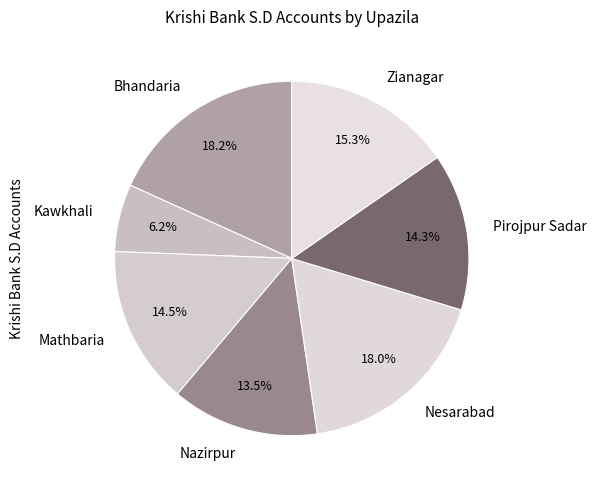

Is it true that Nazirpur is 24% of the pie?

False